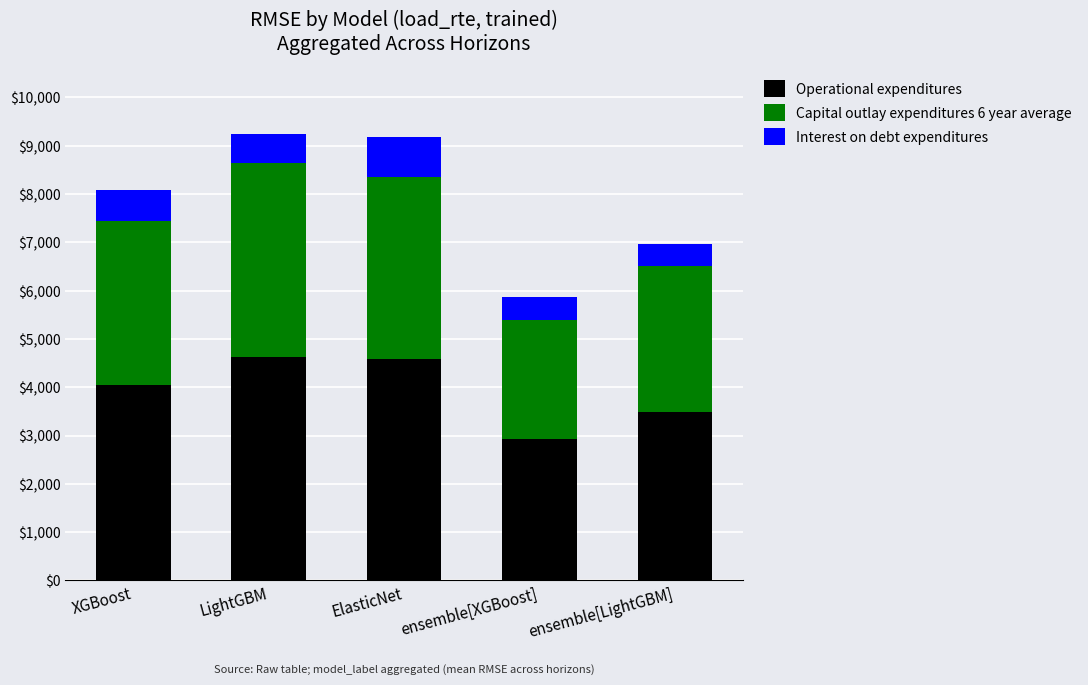

Is it true that Operational expenditures equals 1136.7 at XGBoost?

False